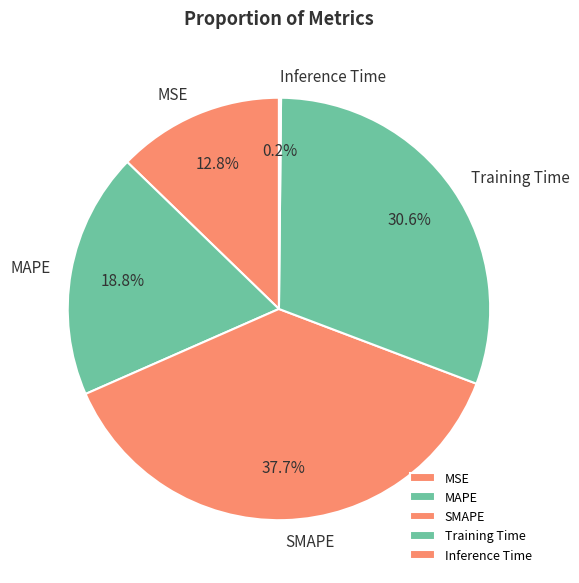

How much of the chart is everything except MSE?

87.2%